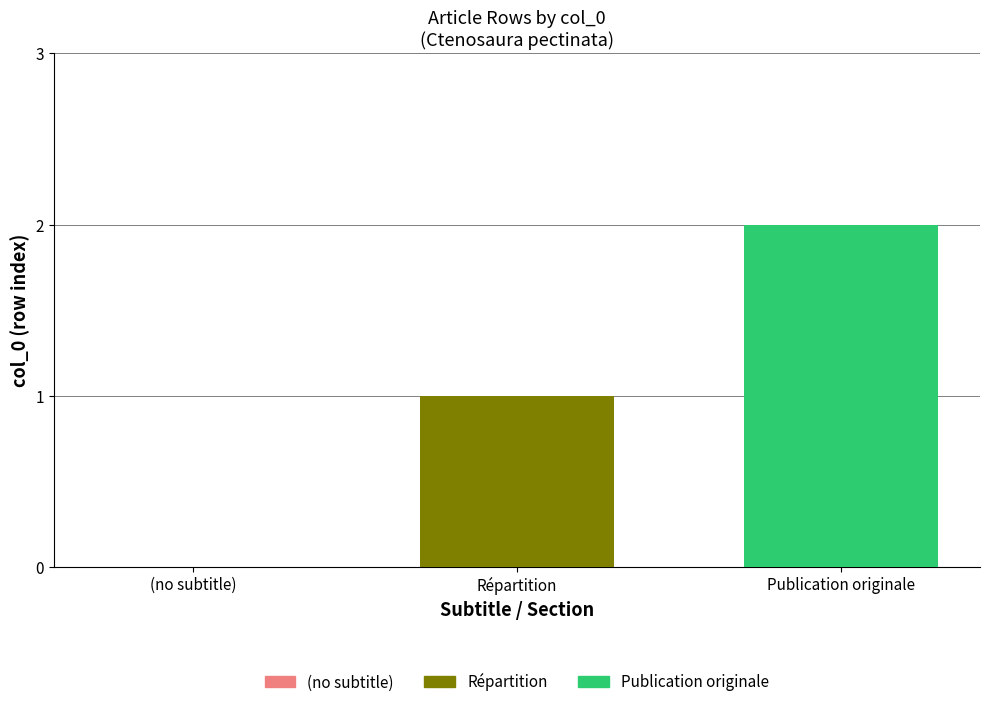

Are the bars grouped side by side (vs. stacked)?

No